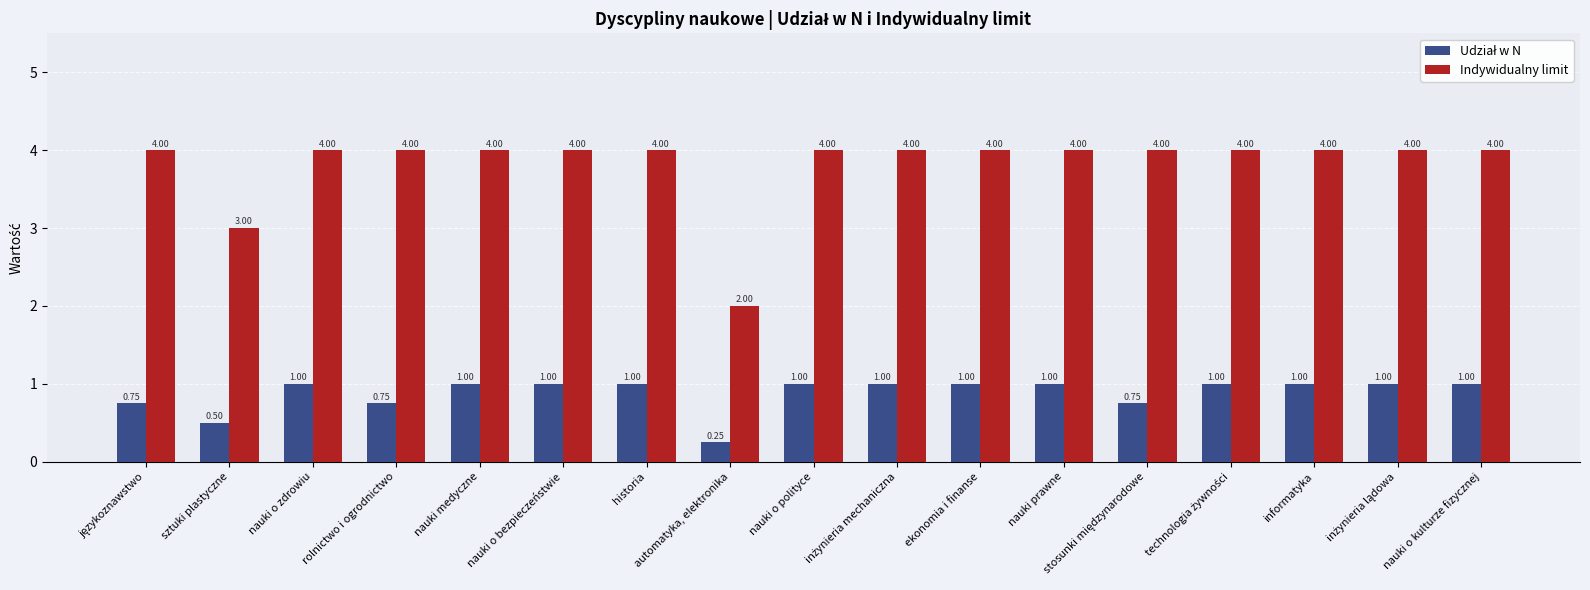

What is the value of the Indywidualny limit bar at the 7th from the left?

4.0